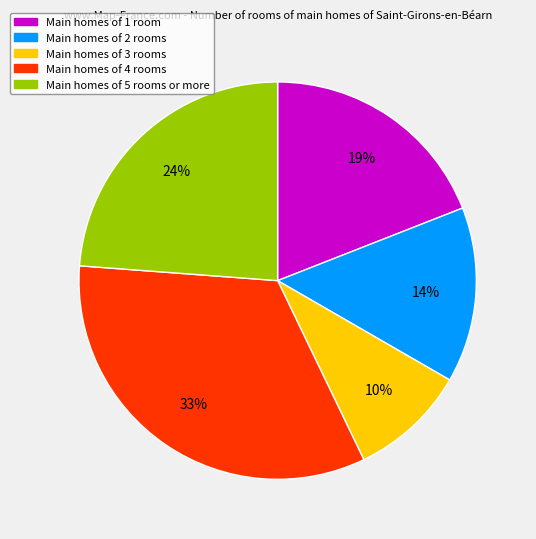

How many segments does this pie chart have?

5